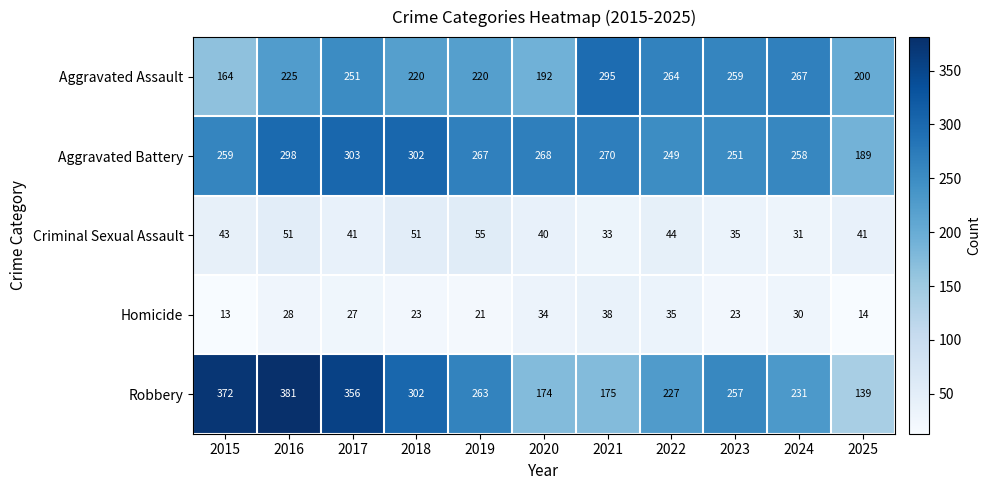

What is the difference between the Criminal Sexual Assault values at 2020 and 2019?

15